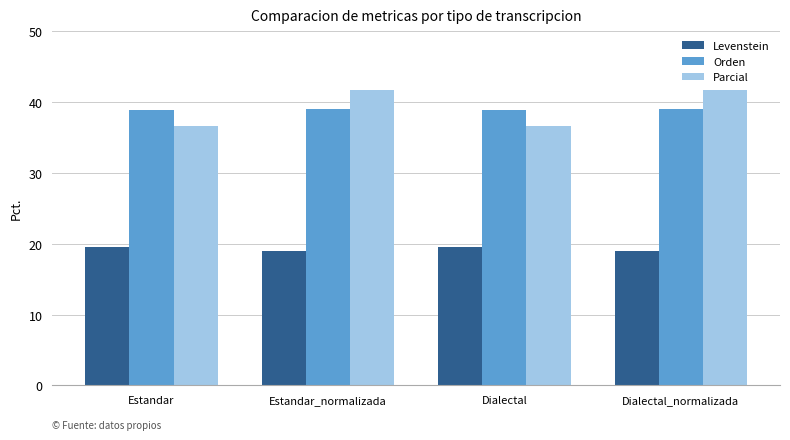

The Orden series shows 8.5 at Estandar. True or false?

False